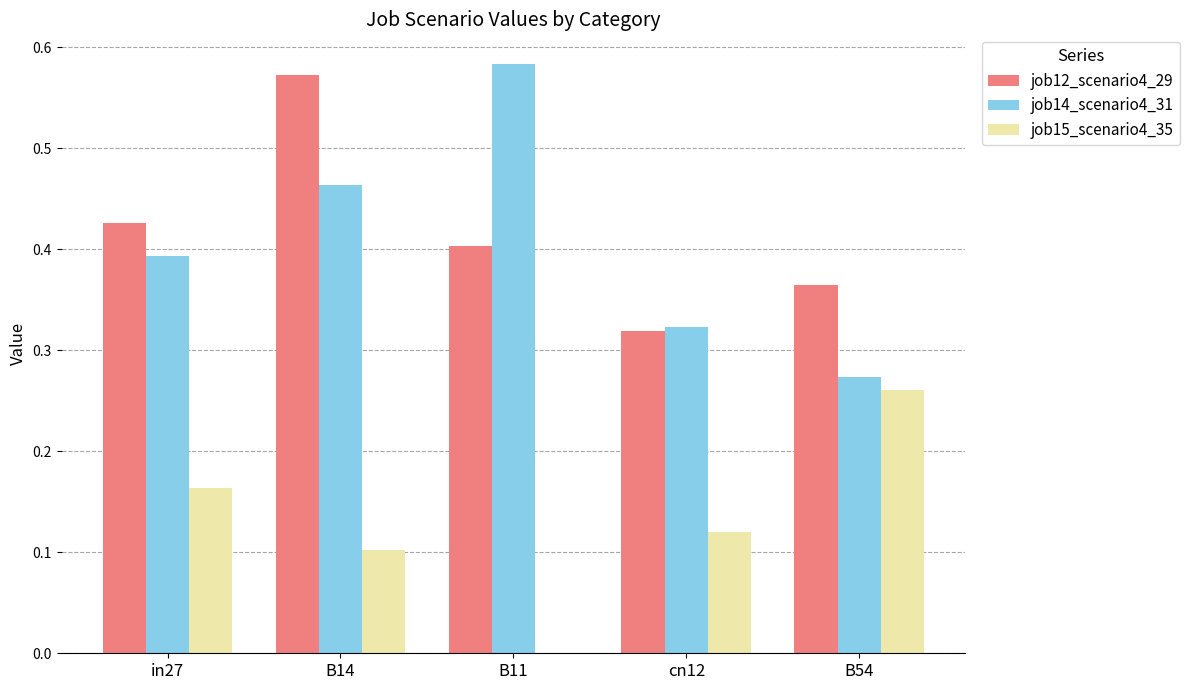

True or false: job15_scenario4_35 has a value of 0.0 at B11.

True